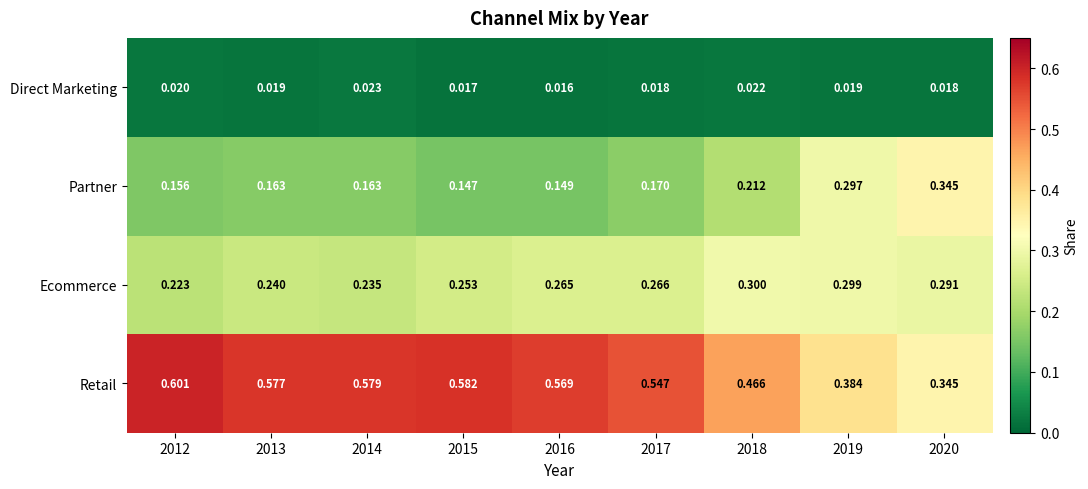

List the series in order of their peak value, lowest first.

Direct Marketing, Ecommerce, Partner, Retail